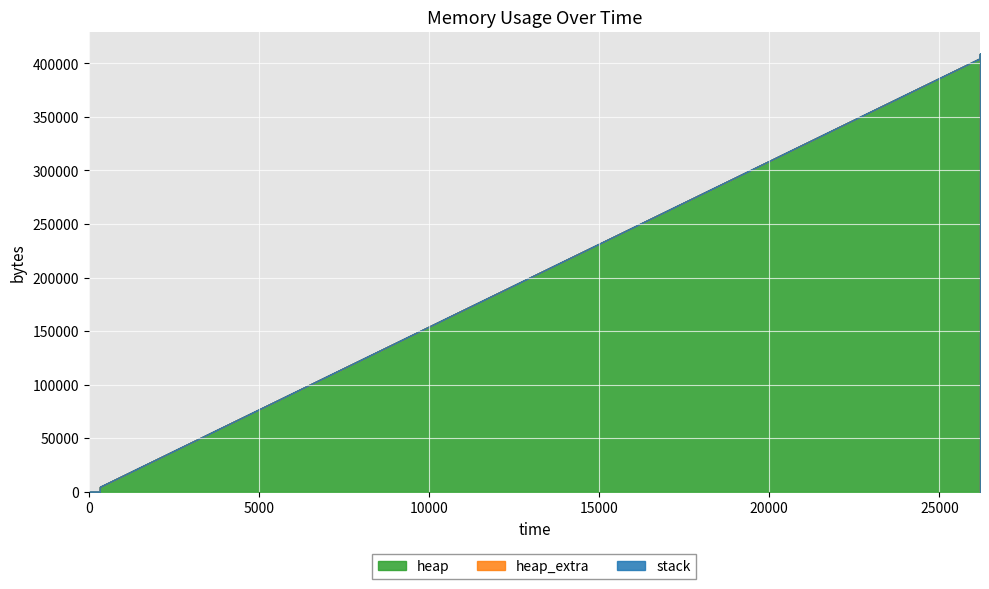

What is the difference between the maximum and minimum values in the heap series?

409203